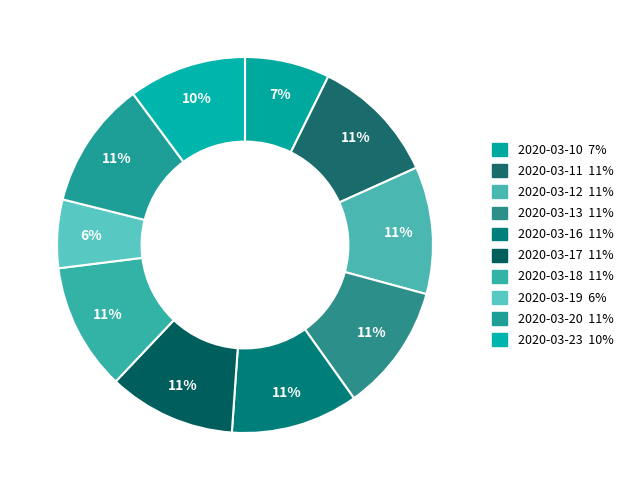

What is the total percentage of 2020-03-20 and 2020-03-17?

21.9%